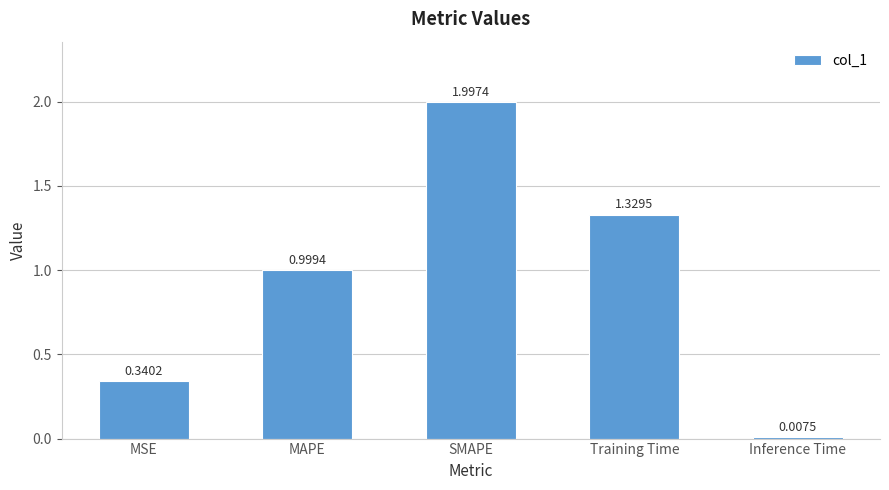

What is the change in value from MSE to Inference Time?

-0.3